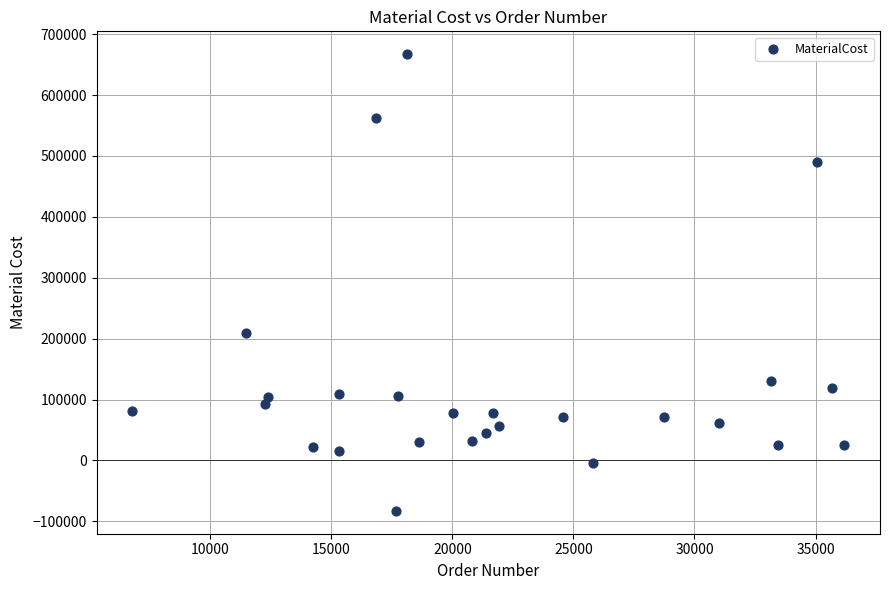

What is the range of Y values (max minus min)?

749971.1